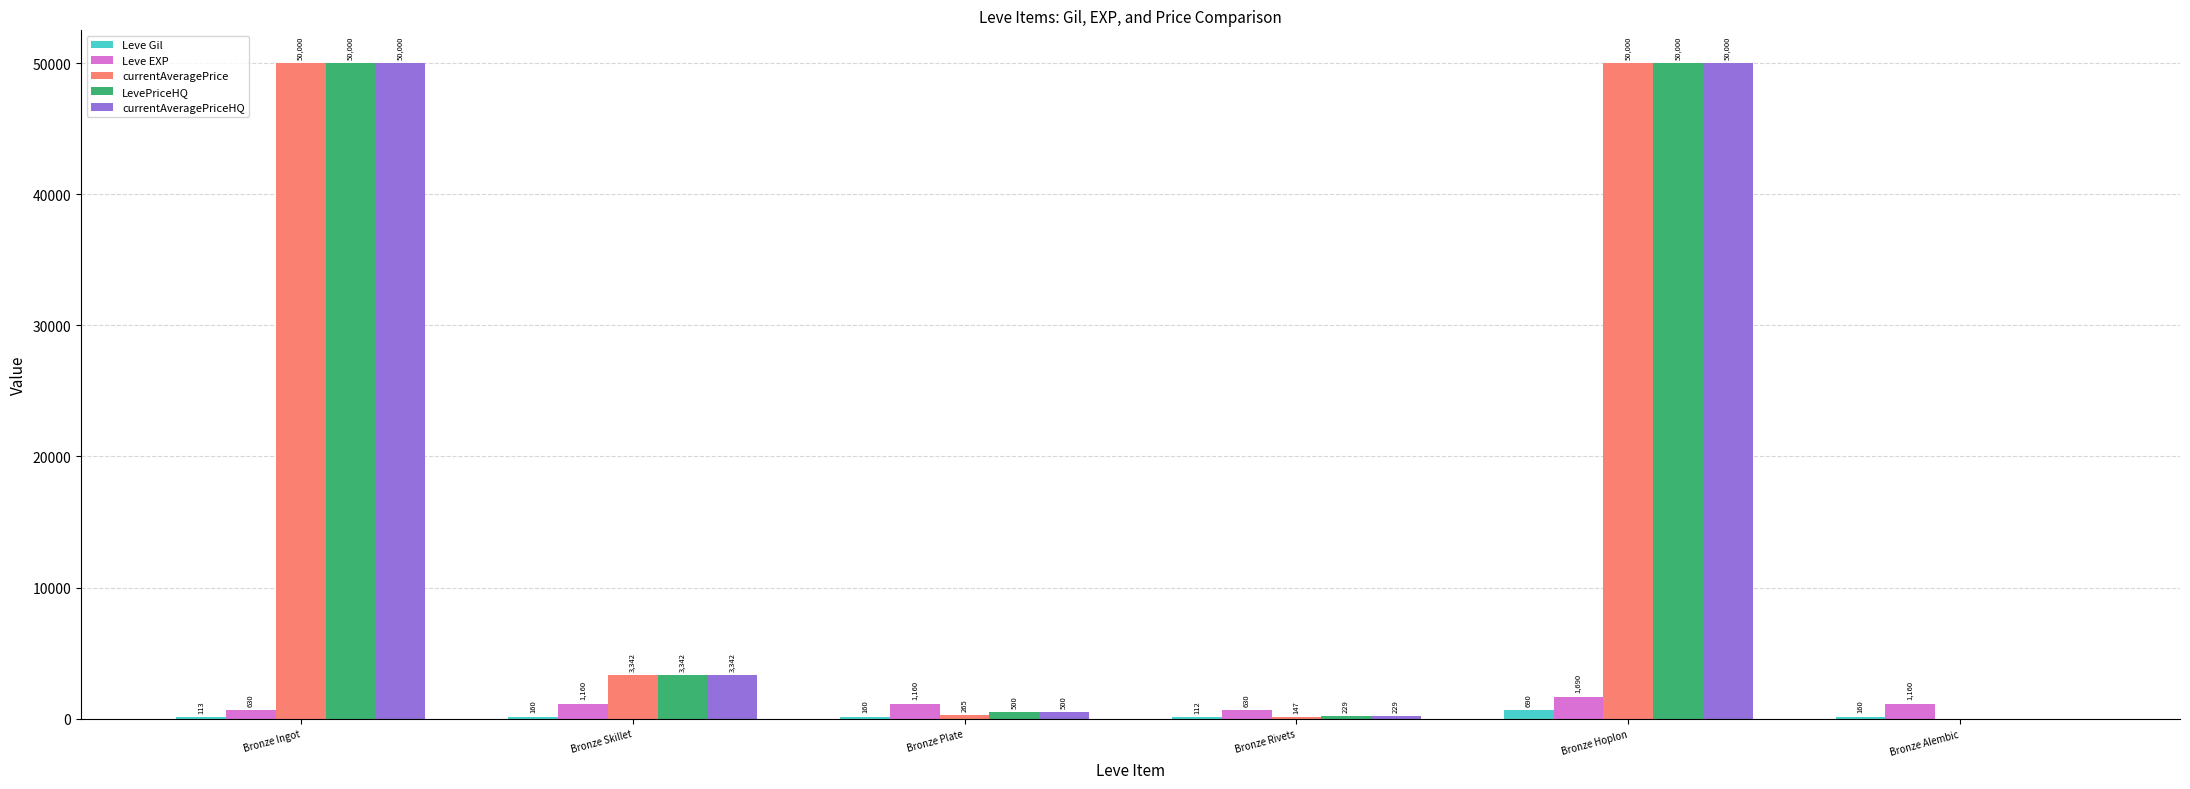

True or false: LevePriceHQ has a value of -25059 at Bronze Alembic.

False